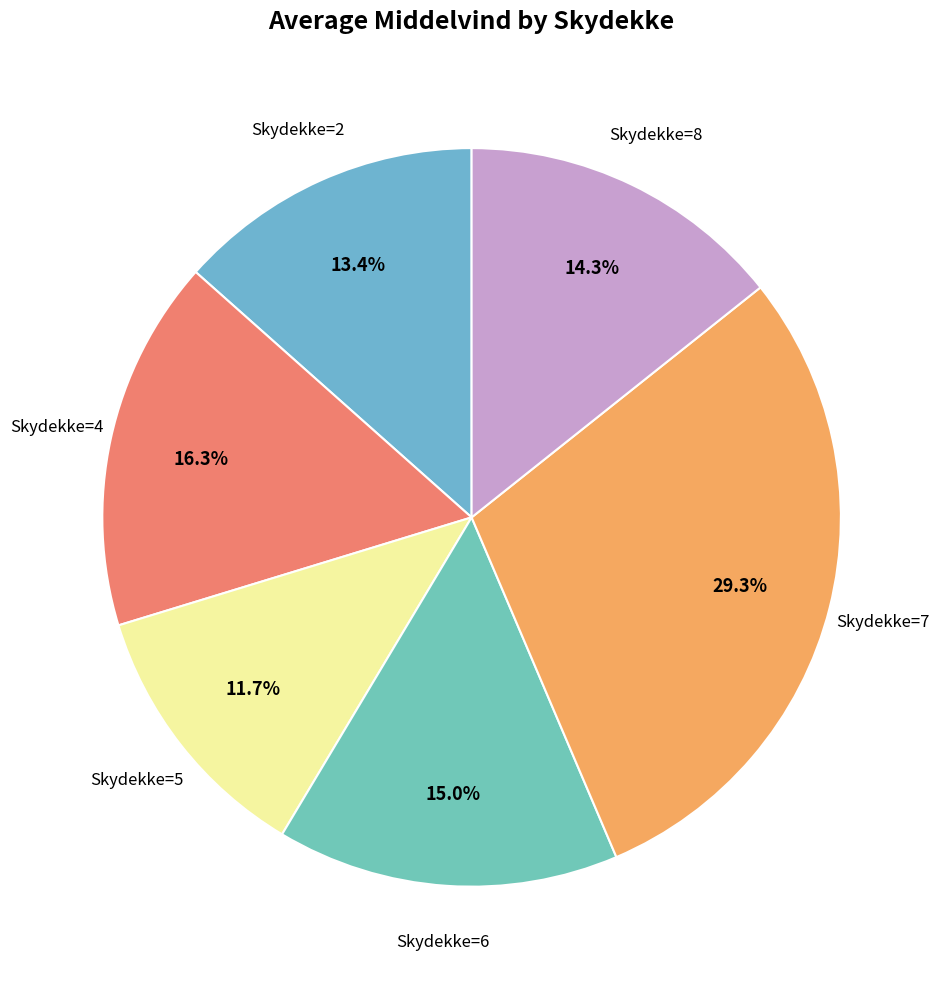

Which category has the biggest portion of the pie?

Skydekke=7